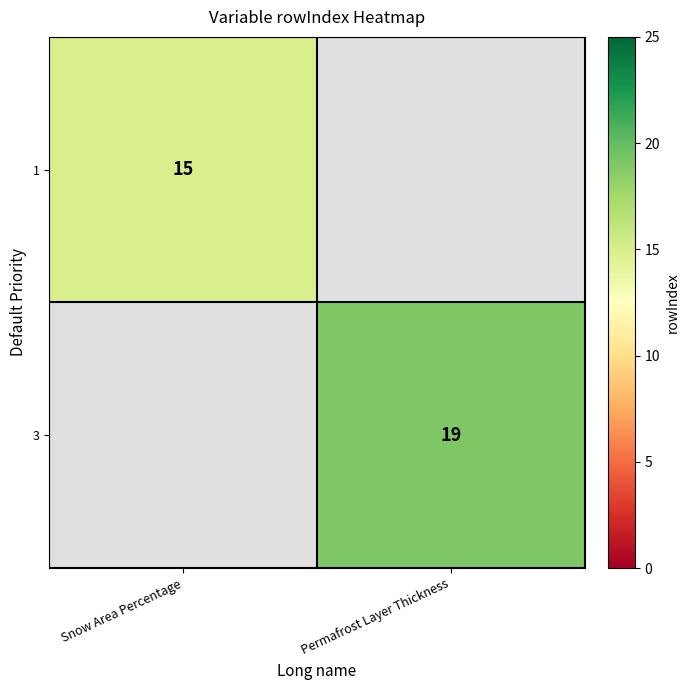

Is the value of 3 at Permafrost Layer Thickness greater than the value of 1 at Snow Area Percentage?

Yes